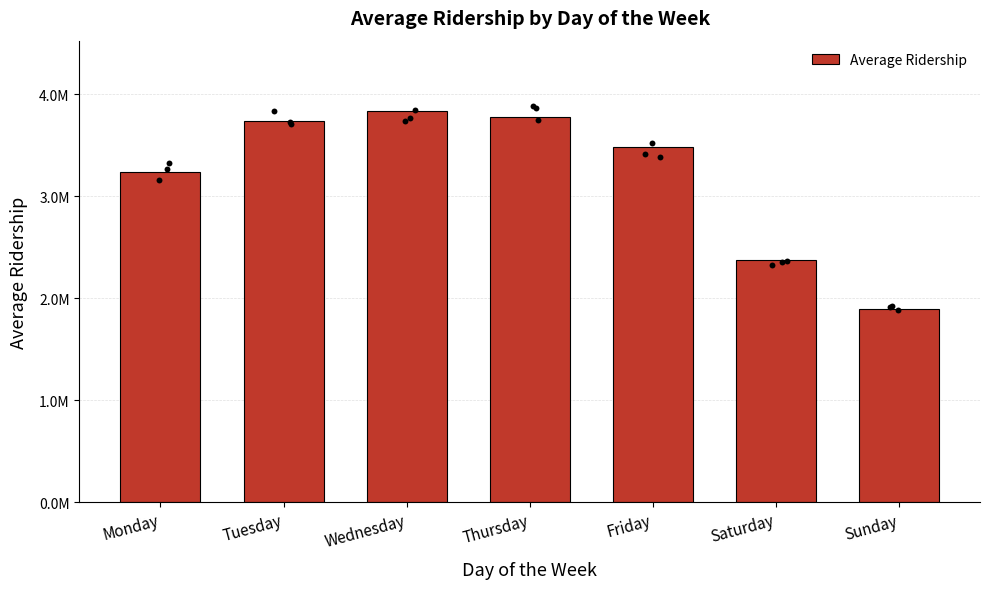

Approximately how many times larger is the value at Saturday compared to Sunday?

1.3